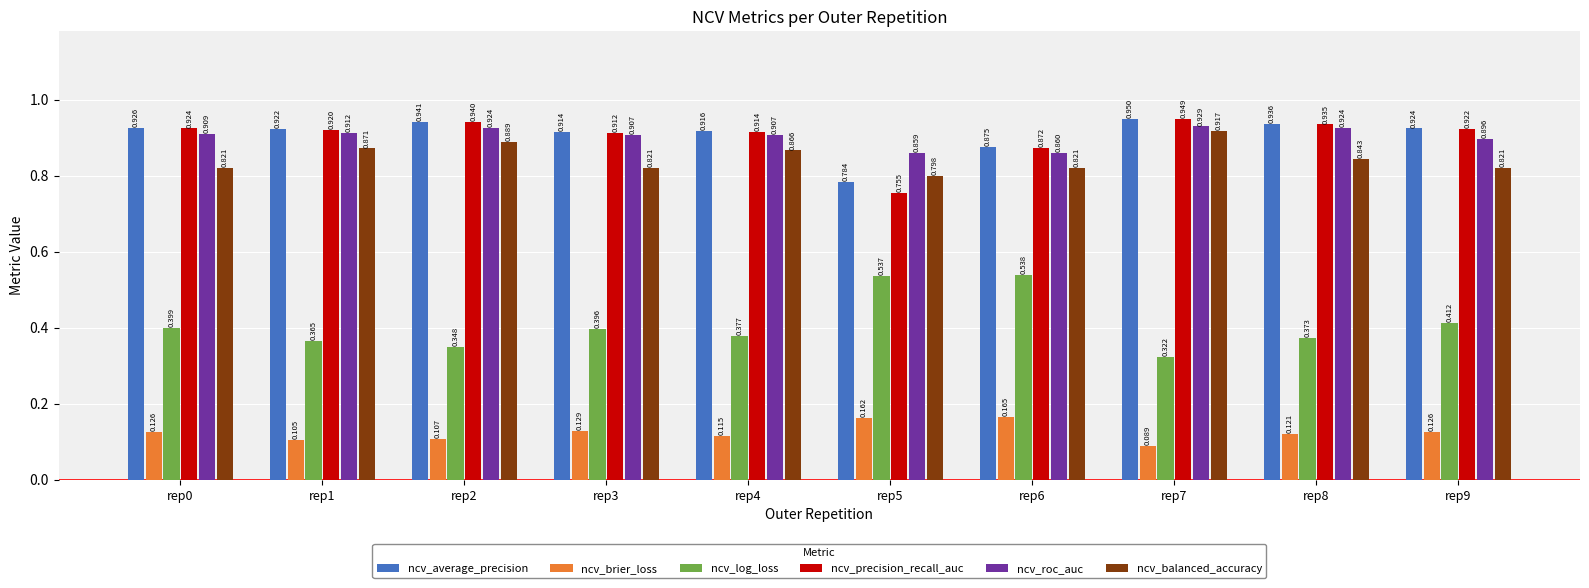

Is the value of ncv_roc_auc at rep8 greater than the value of ncv_precision_recall_auc at rep4?

Yes